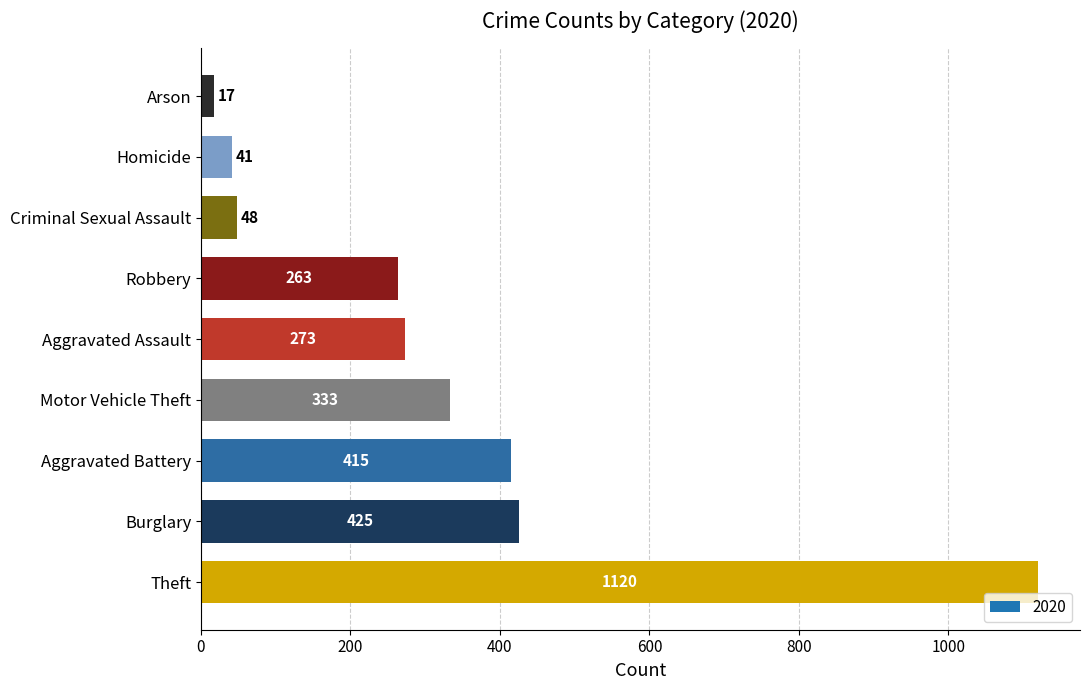

True or false: the data shows 368 at Robbery.

False